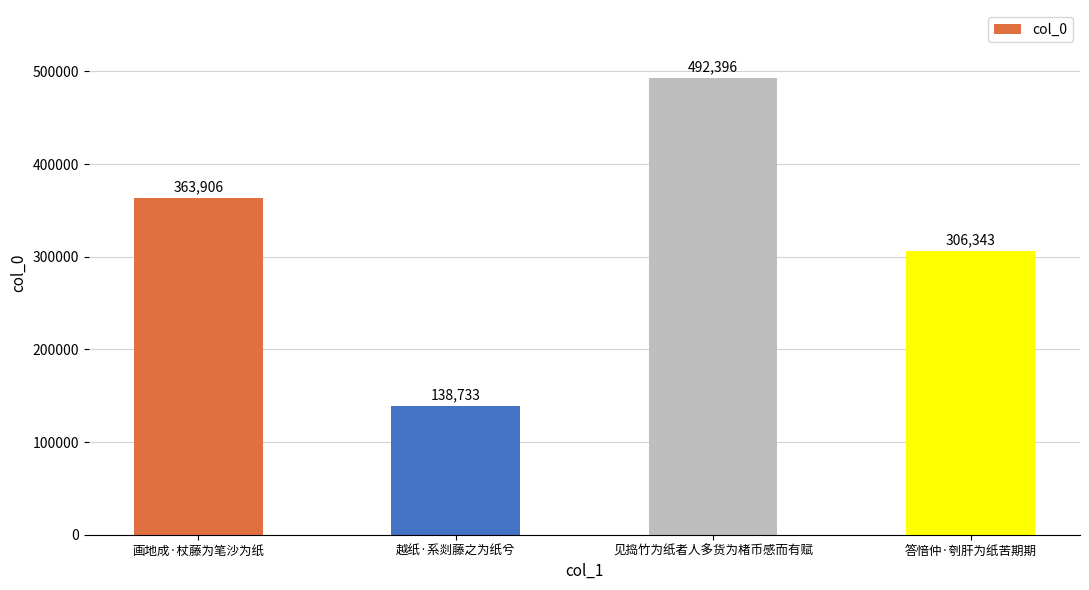

What is the smallest value displayed?

138733